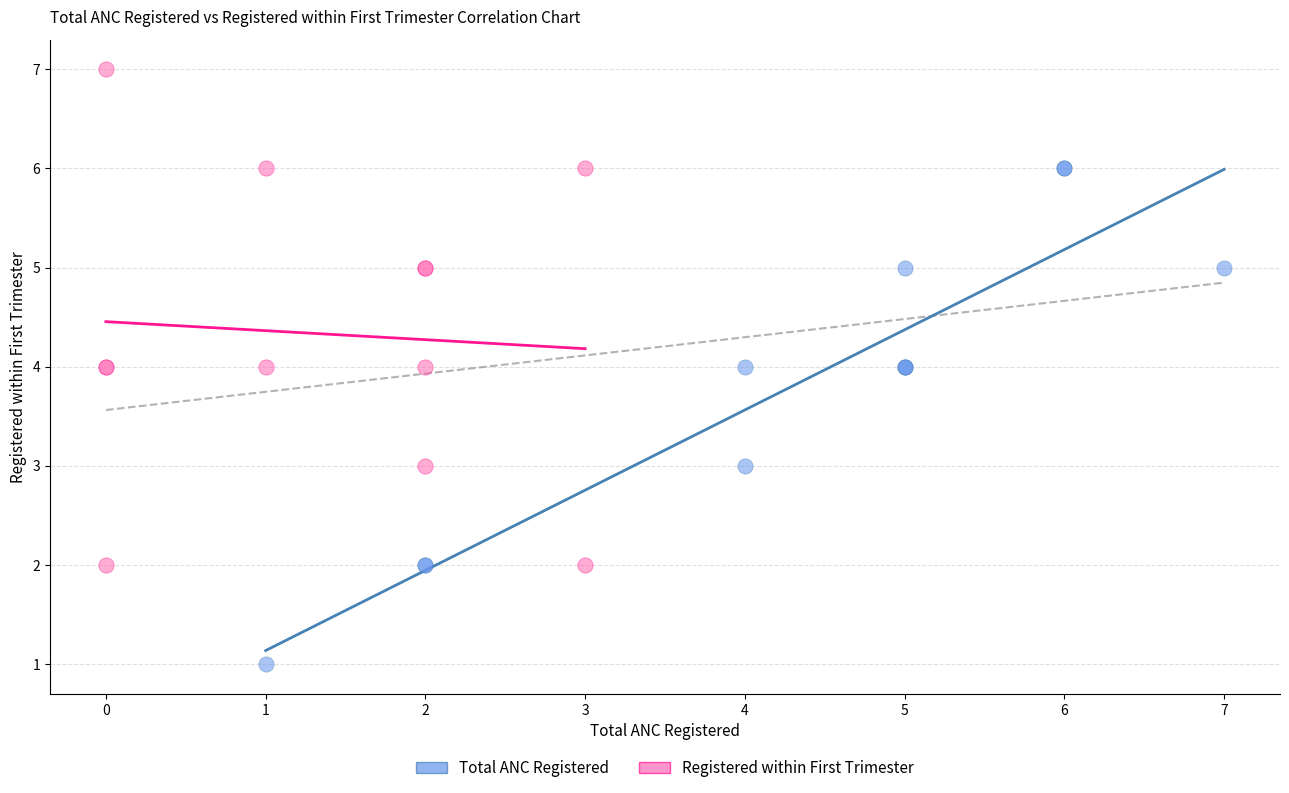

Which series reaches the minimum Y coordinate?

Total ANC Registered